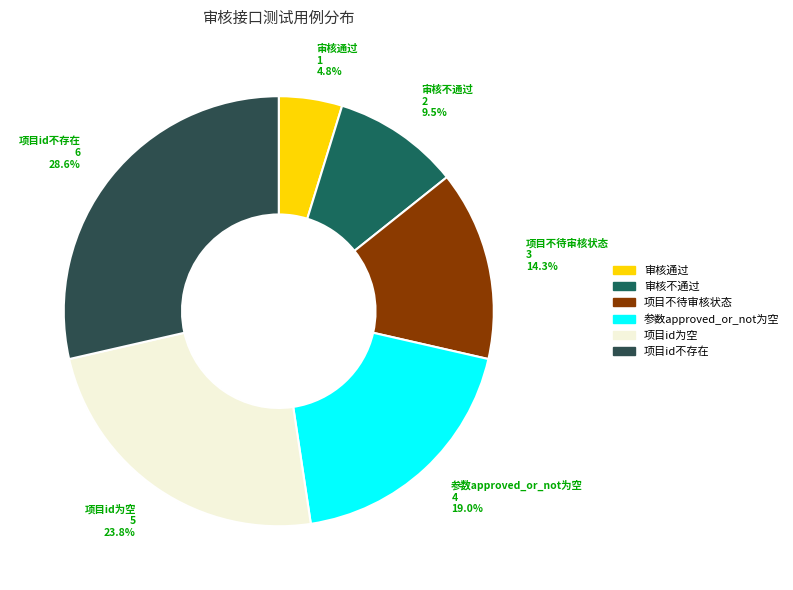

Which has a higher value, 项目id为空 or 审核通过?

项目id为空